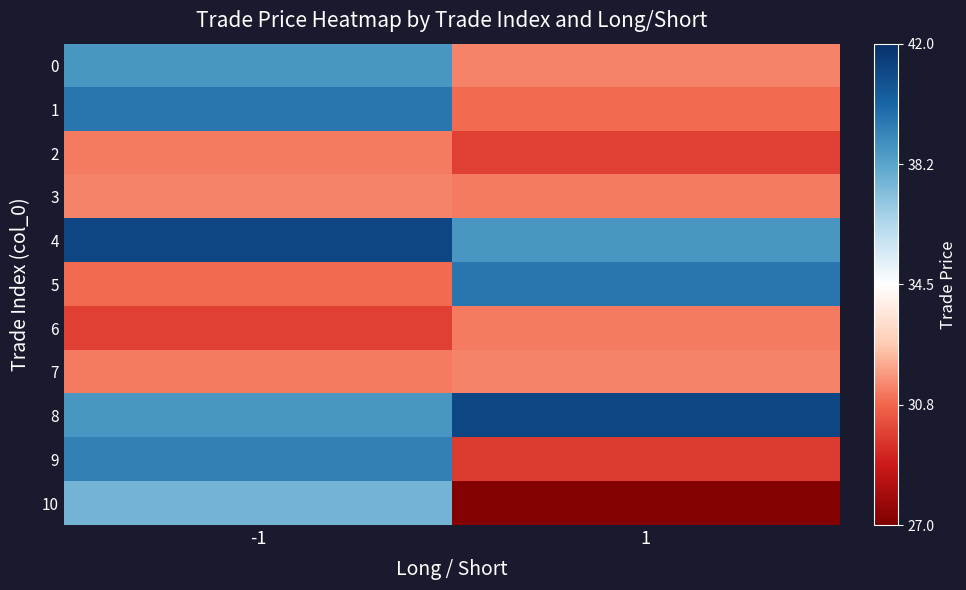

Between -1 and 1, which is larger?

-1